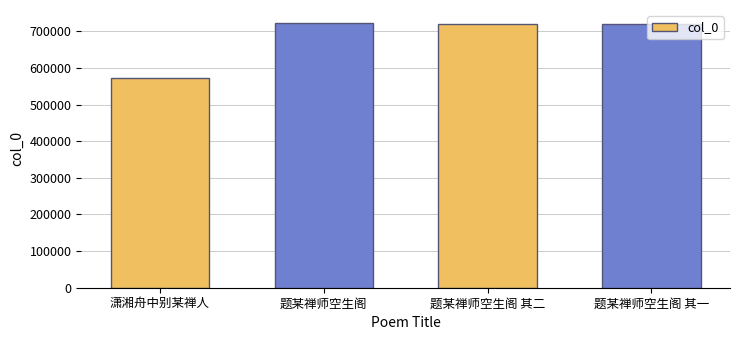

What is the difference between the values at 题某禅师空生阁 其二 and 题某禅师空生阁 其一?

1